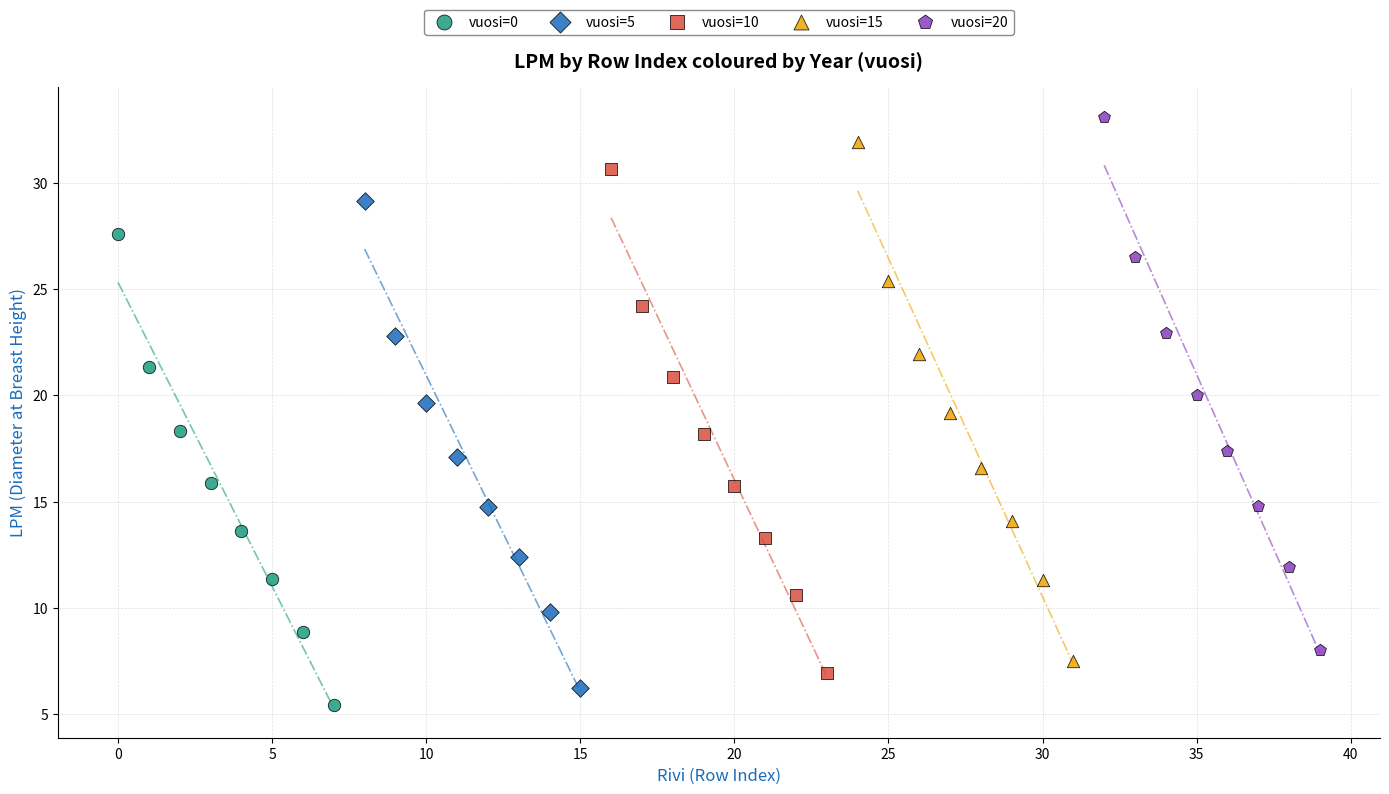

Which series reaches the minimum Y coordinate?

vuosi=0